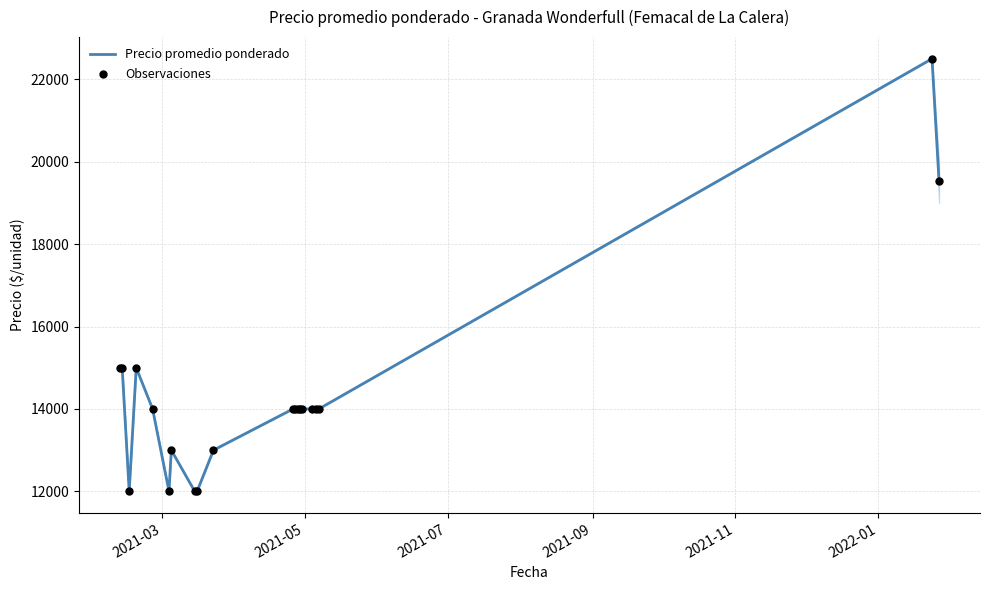

What is the maximum value shown in the chart?

22500